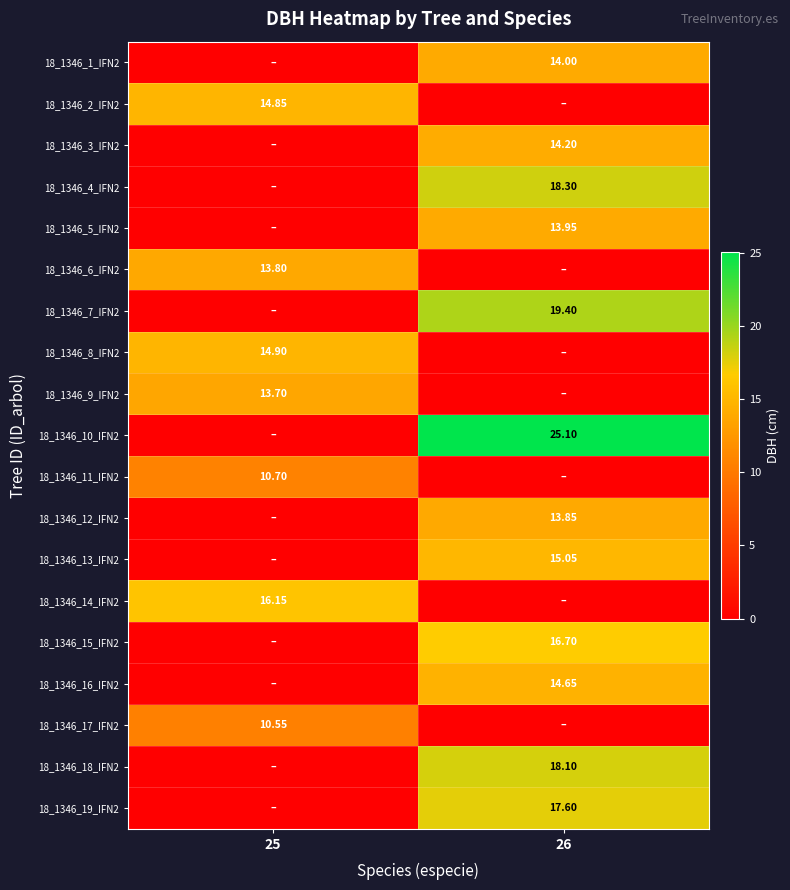

The value of 18_1346_15_IFN2 at 26 is 16.7. True or false?

True